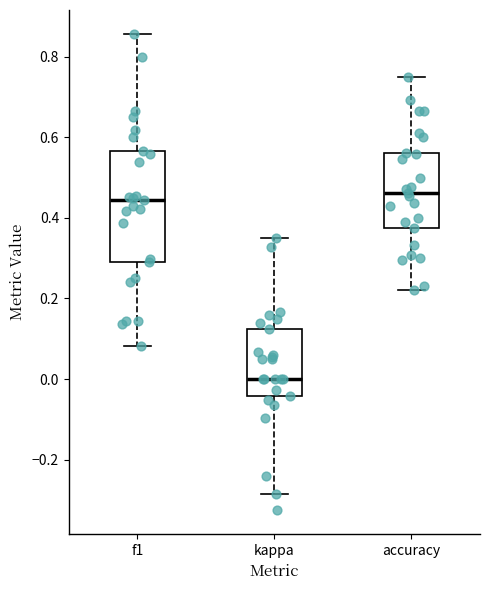

Which box is the tallest, from its lower edge to its upper edge?

f1